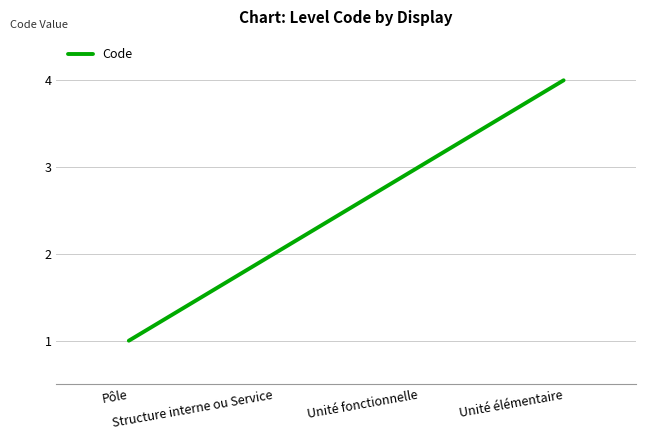

Does the chart display data point markers on the line(s)?

No